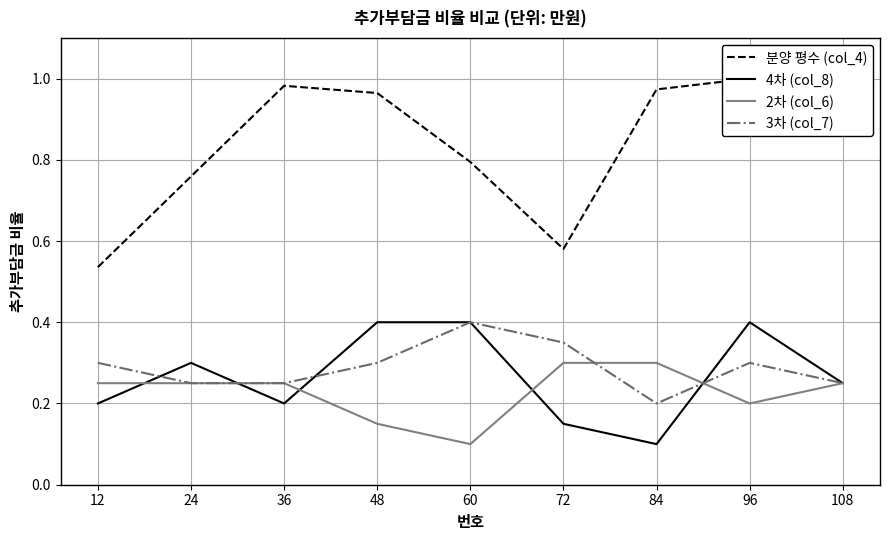

At which category does the chart reach its minimum across all series?

84